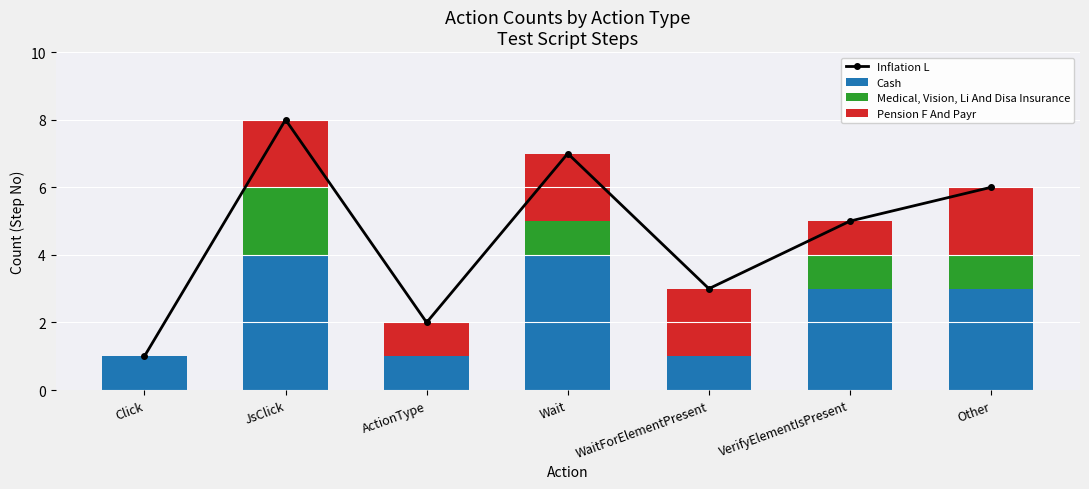

The value of Cash at Click is 1. True or false?

True